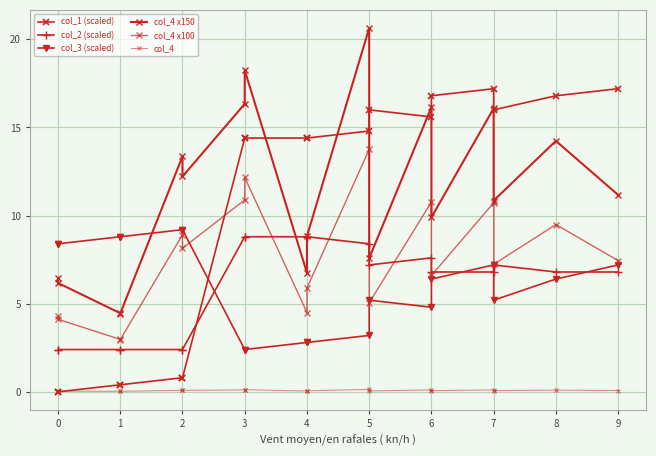

True or false: col_3 (scaled) has more than 1 interior local peaks.

True